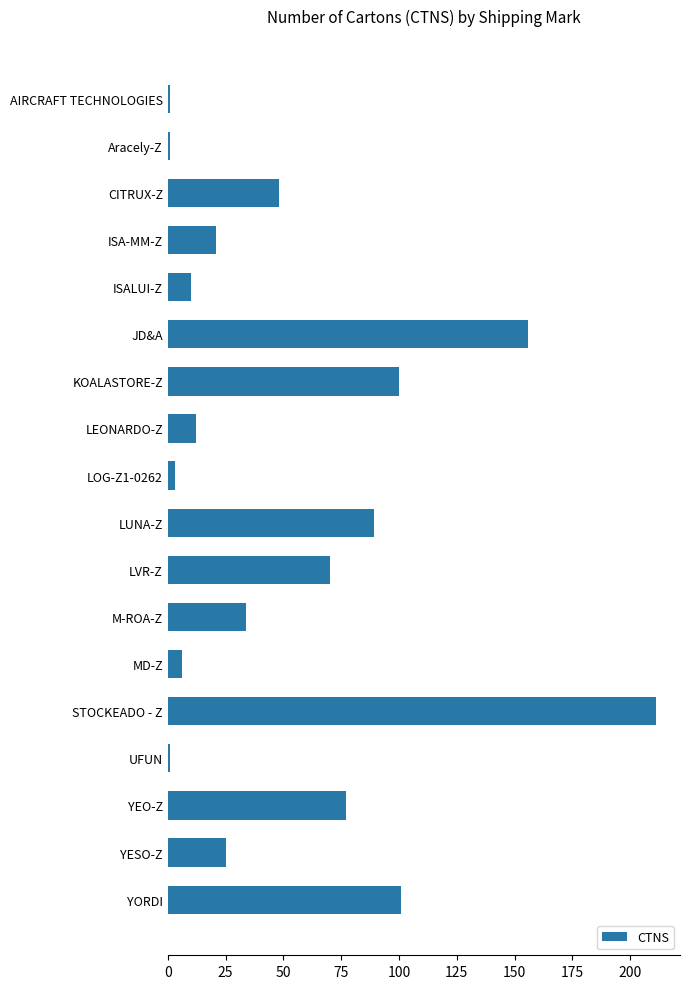

What is the sum of all values?

966